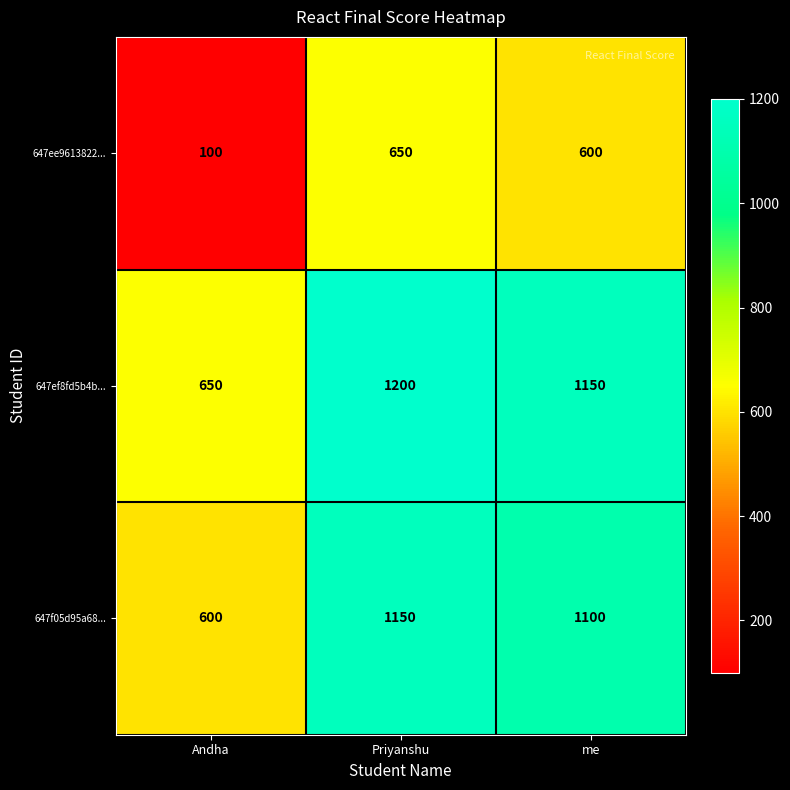

What is the spread (max minus min) of values at me?

550